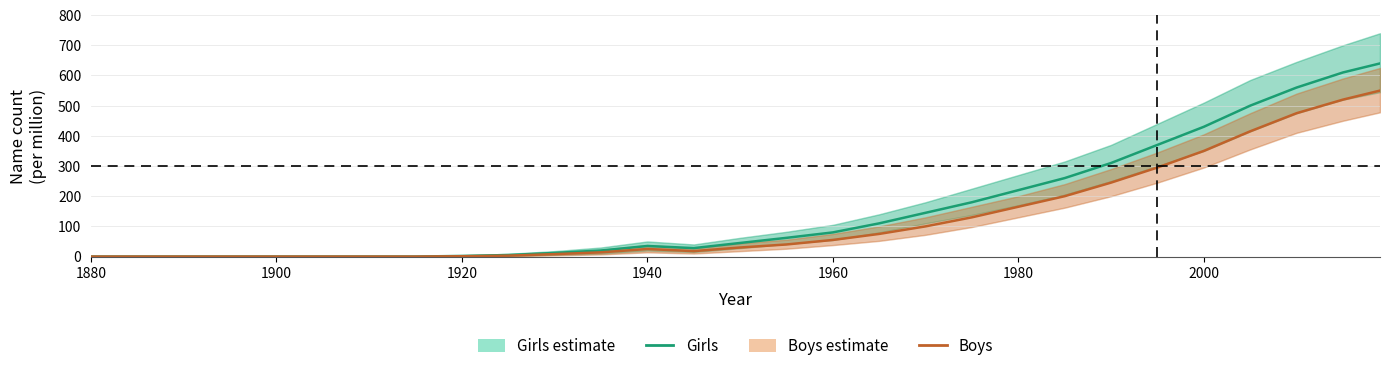

At how many categories does at least one series exceed 117?

11